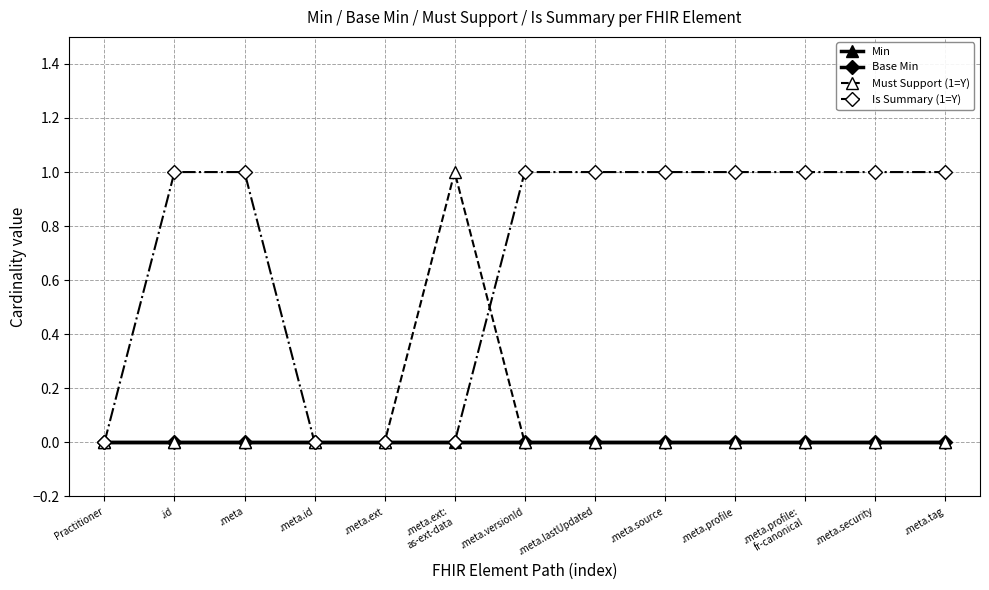

List the labels in order of Min value, smallest first.

Practitioner, .id, .meta, .meta.id, .meta.ext, .meta.ext:
as-ext-data, .meta.versionId, .meta.lastUpdated, .meta.source, .meta.profile, .meta.profile:
fr-canonical, .meta.security, .meta.tag